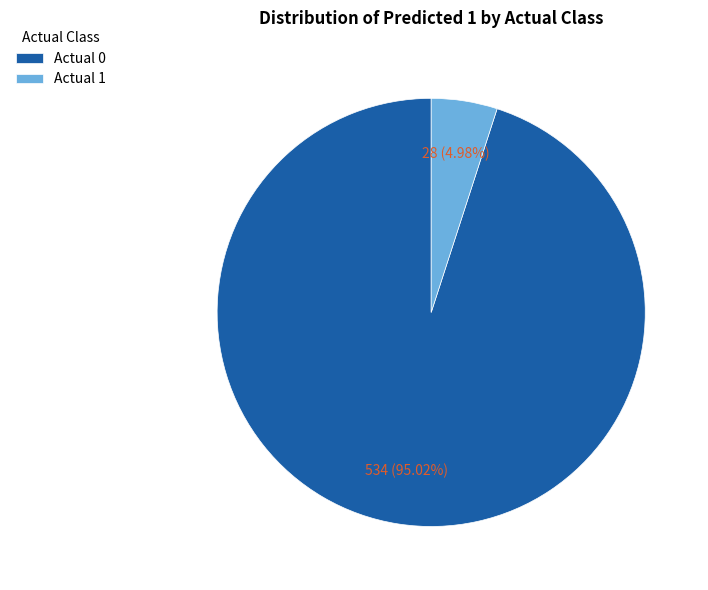

Rank the categories by value from lowest to highest.

Actual 1, Actual 0